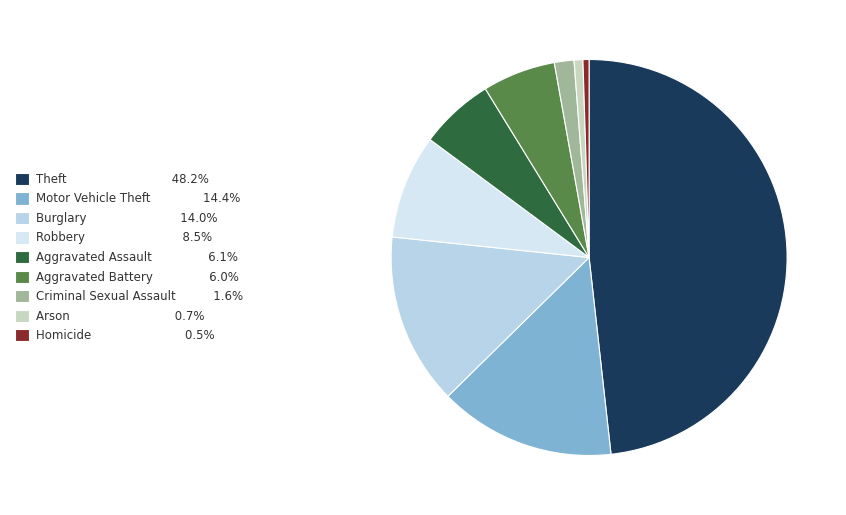

Is it true that Theft is 60% of the pie?

False